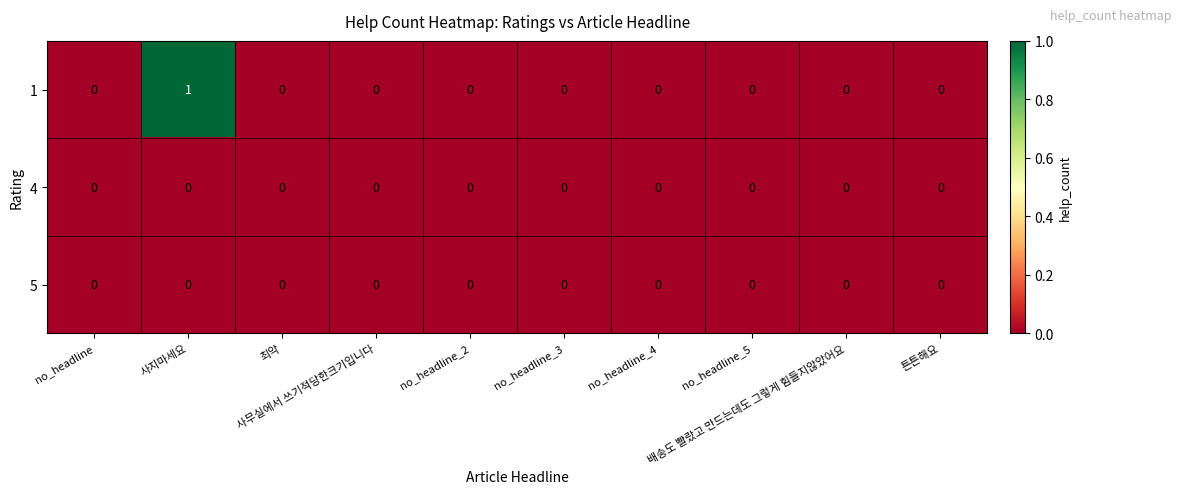

Count the 1 values in the range 0 to 1.

10